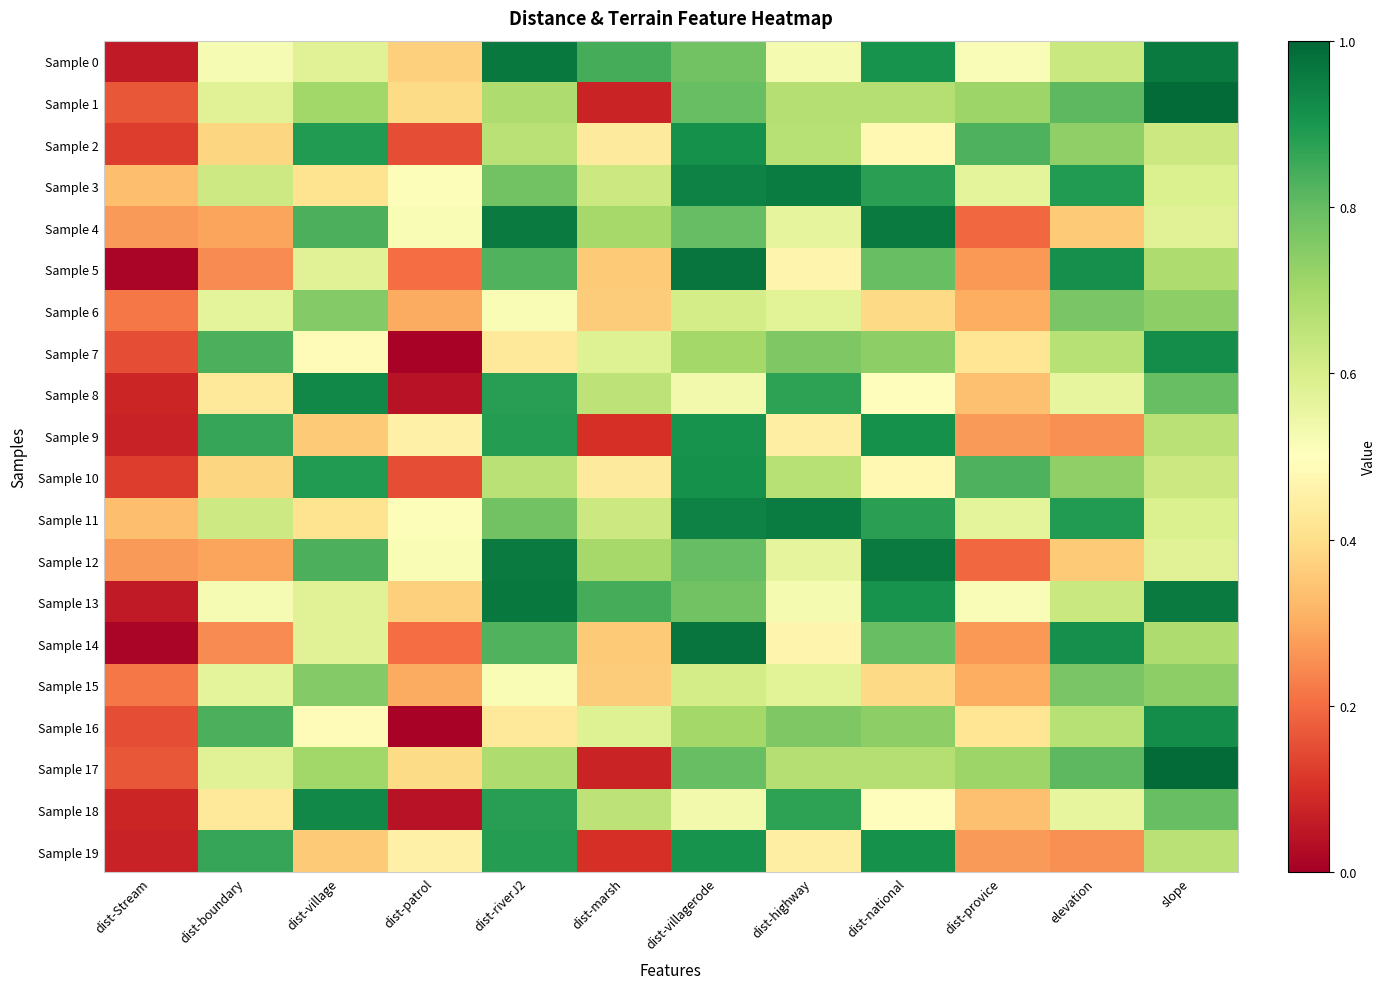

What is the maximum value shown in the chart?

1.0